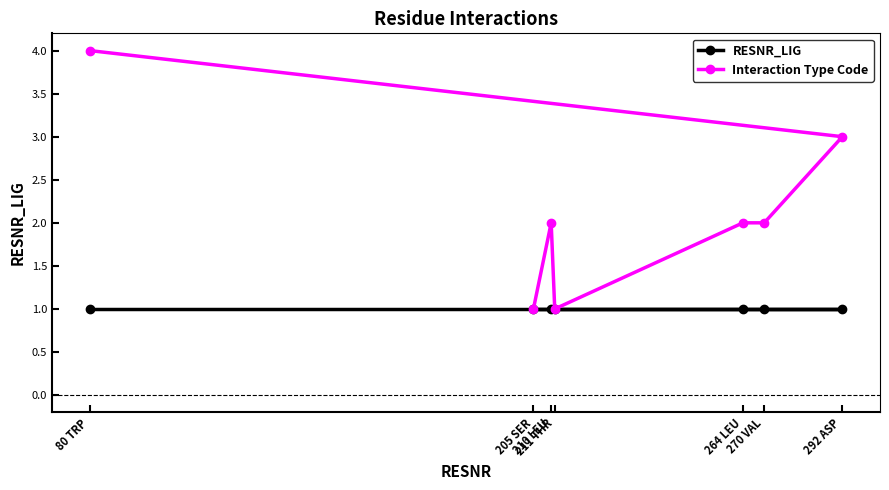

True or false: Interaction Type Code and RESNR_LIG cross at least once.

False